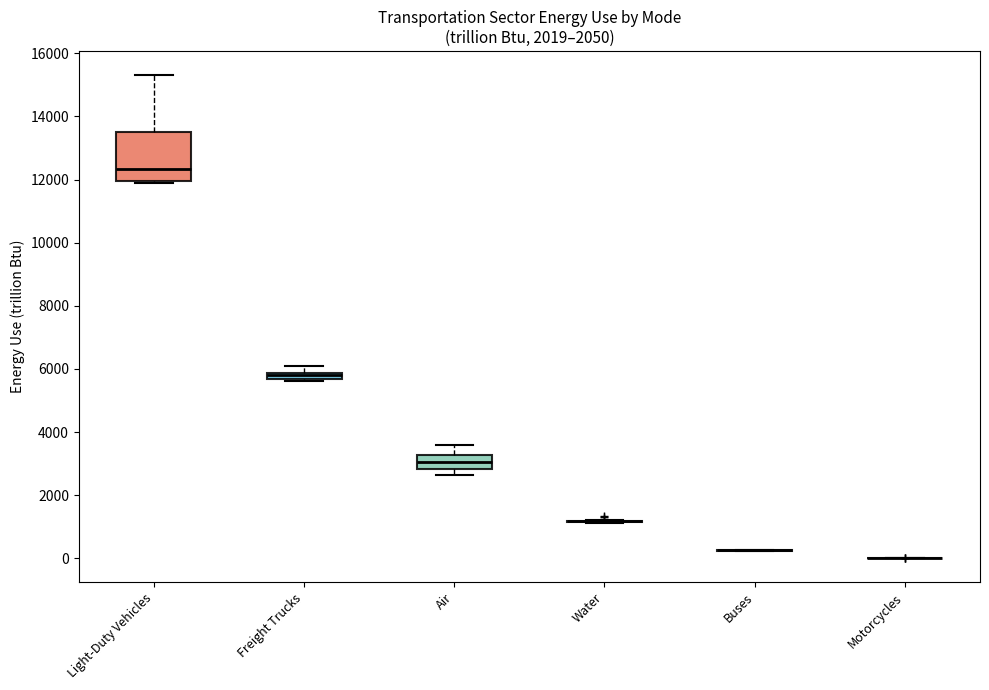

Where is the upper edge of the box for Light-Duty Vehicles on the y-axis? The values are not printed on the chart, so give them approximately, as read against the axis.

13600